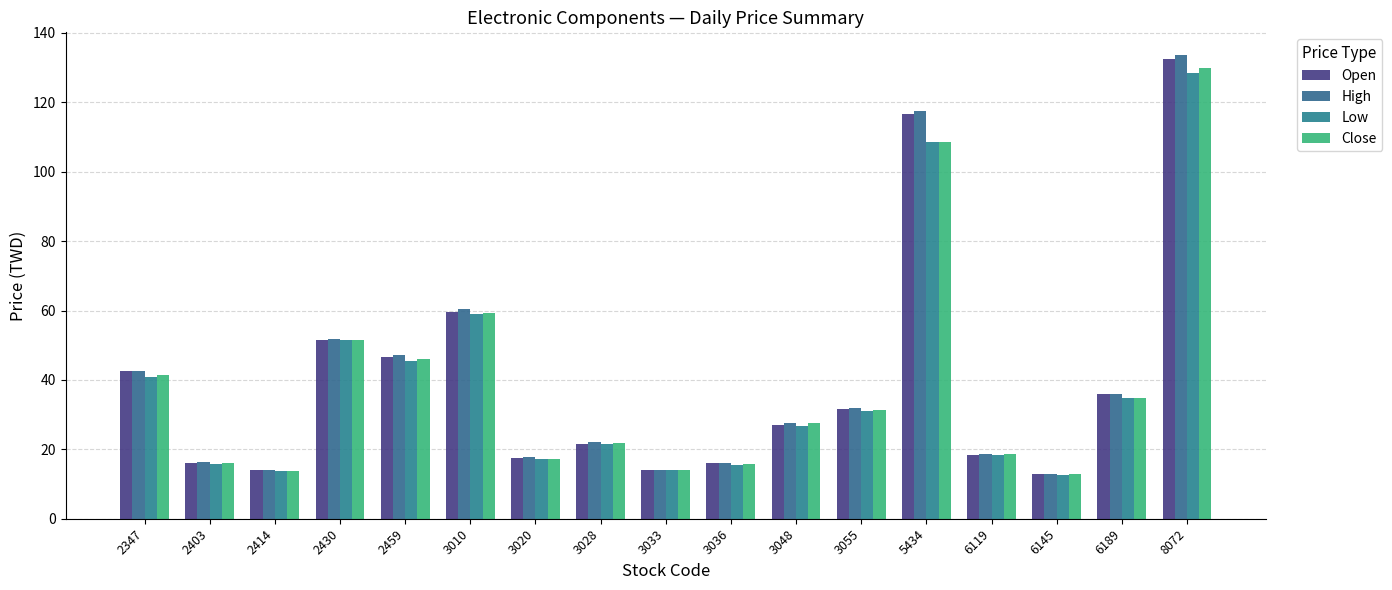

What is the value of the Open bar at the 5th from the left?

46.5